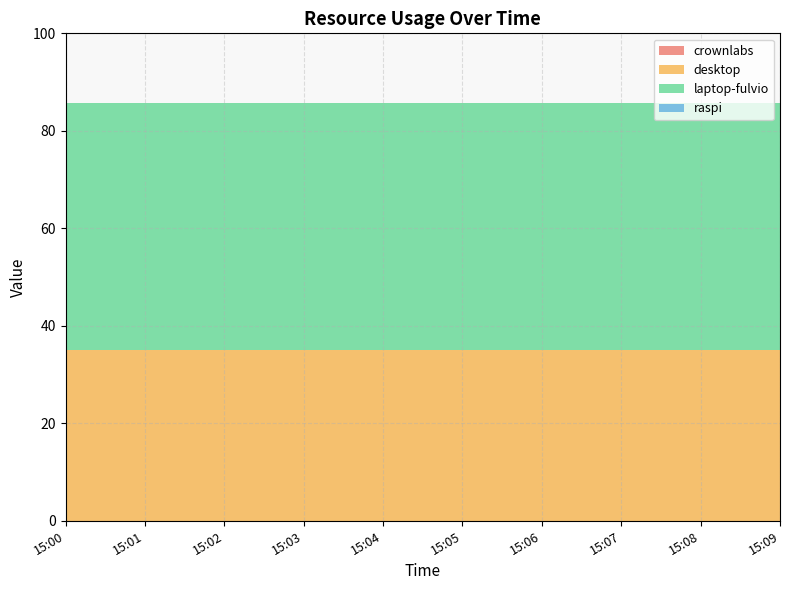

Reading left to right, what are all the values shown in this chart?

crownlabs: 15:00=0.0	15:01=0.0	15:02=0.0	15:03=0.0	15:04=0.0	15:05=0.0	15:06=0.0	15:07=0.0	15:08=0.0	15:09=0.0
desktop: 15:00=35.1	15:01=35.1	15:02=35.1	15:03=35.1	15:04=35.1	15:05=35.1	15:06=35.1	15:07=35.1	15:08=35.1	15:09=35.1
laptop-fulvio: 15:00=50.6	15:01=50.6	15:02=50.6	15:03=50.6	15:04=50.6	15:05=50.6	15:06=50.6	15:07=50.6	15:08=50.6	15:09=50.6
raspi: 15:00=0.0	15:01=0.0	15:02=0.0	15:03=0.0	15:04=0.0	15:05=0.0	15:06=0.0	15:07=0.0	15:08=0.0	15:09=0.0